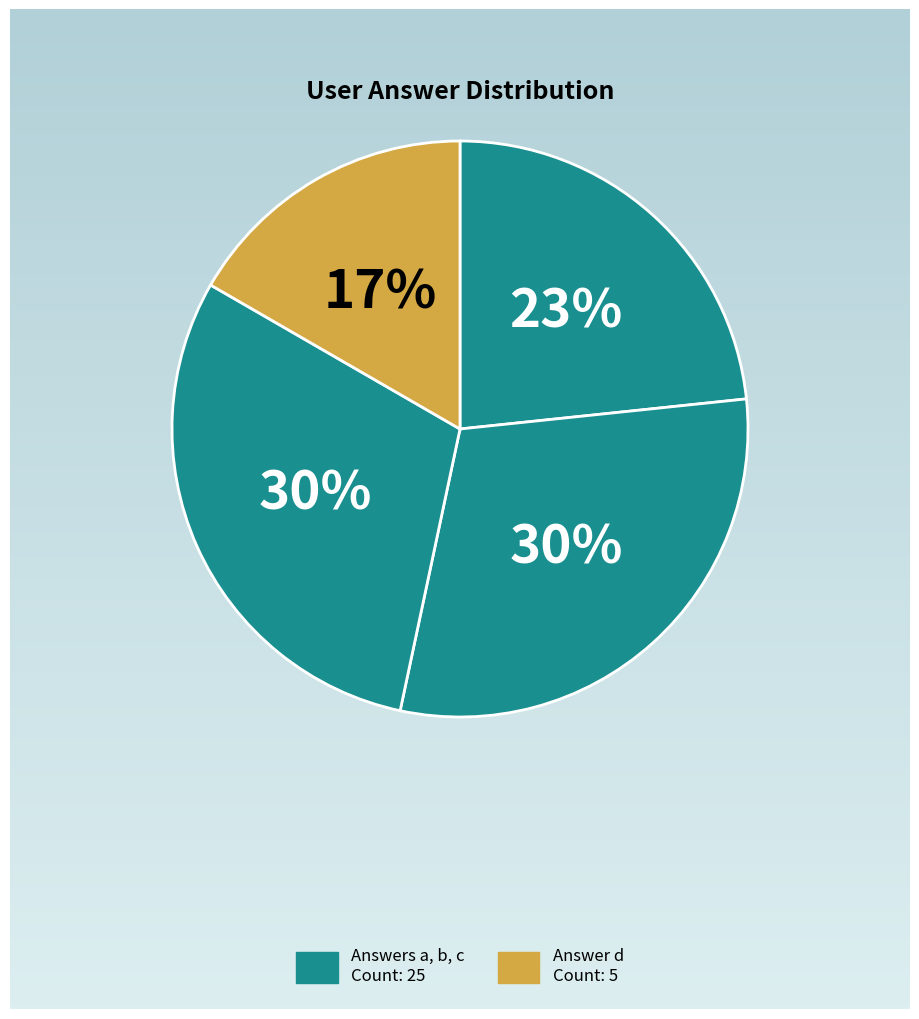

To the nearest percent, what is the difference between the largest and smallest slice percentages?

13%